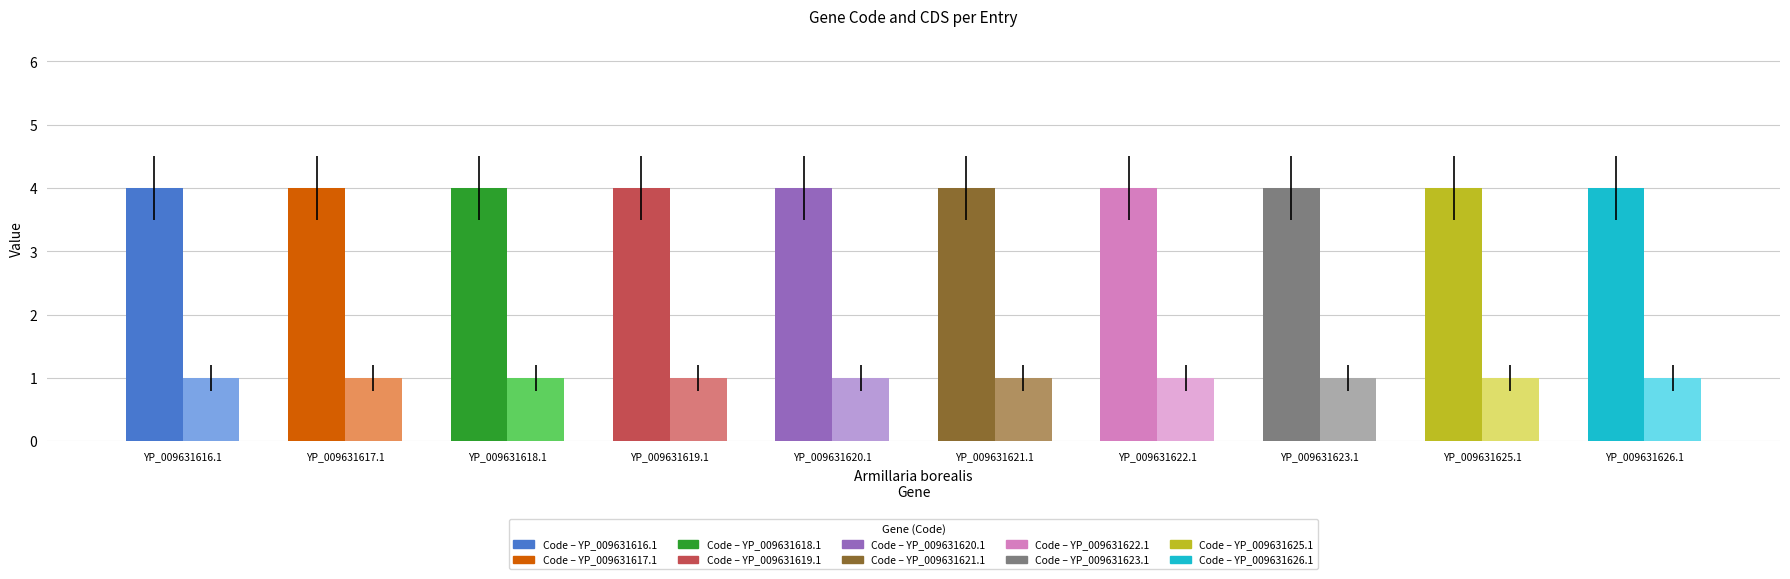

Reading left to right, list all the values displayed in this chart.

Code: 4	4	4	4	4	4	4	4	4	4
CDS: 1	1	1	1	1	1	1	1	1	1